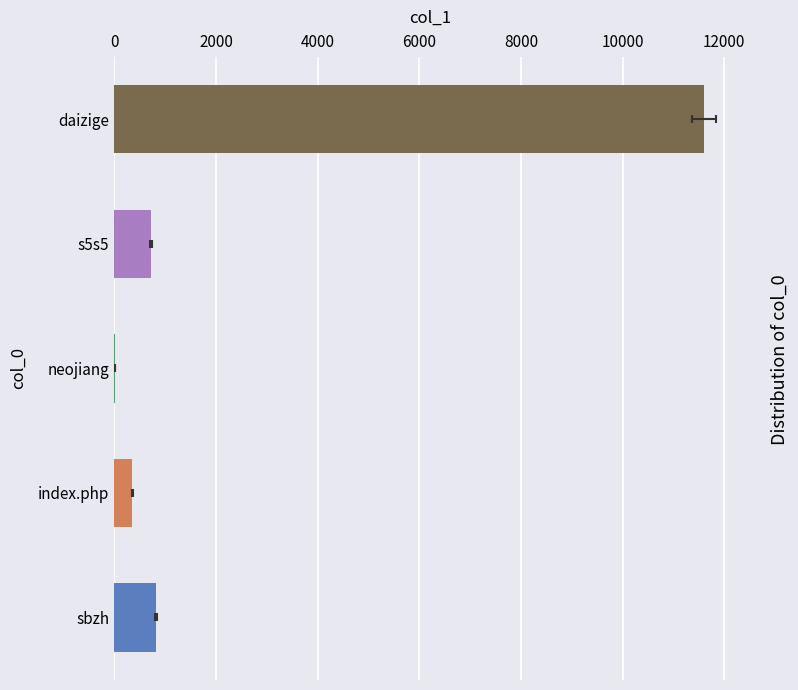

Read the value at daizige, to the nearest 10.

11600